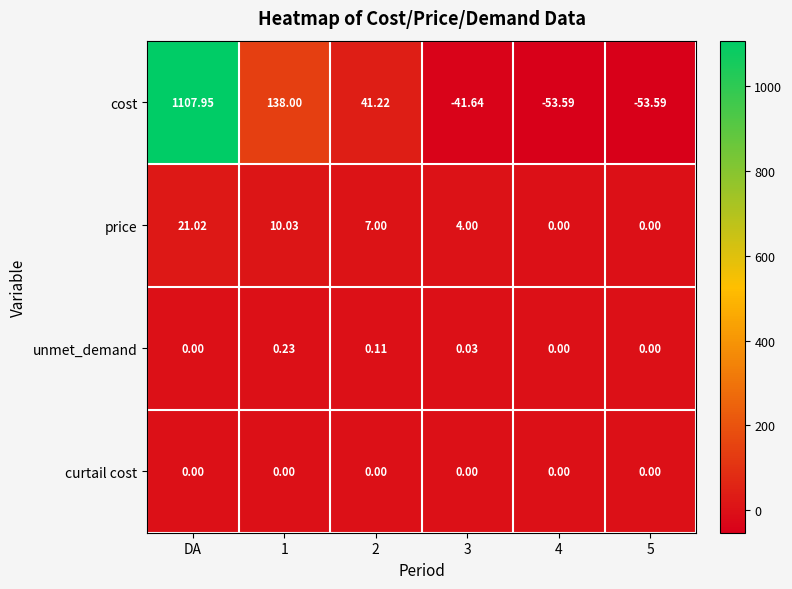

Which series has the widest spread of values?

cost